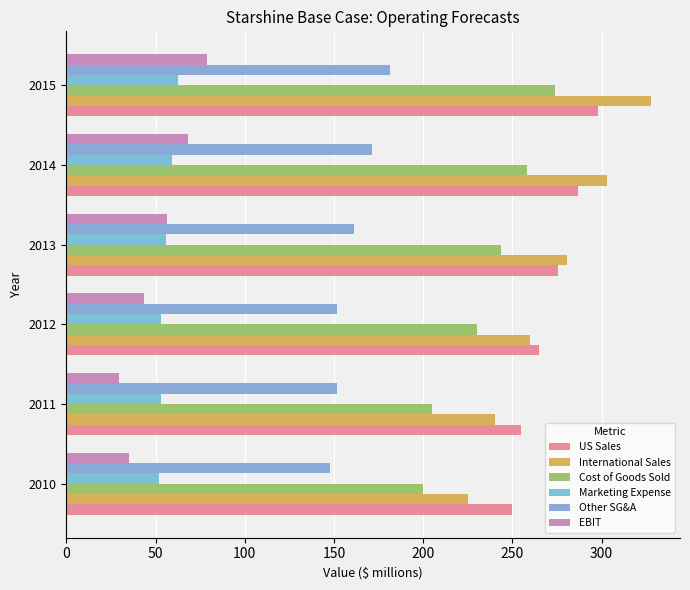

Which series has the largest total across all categories?

International Sales